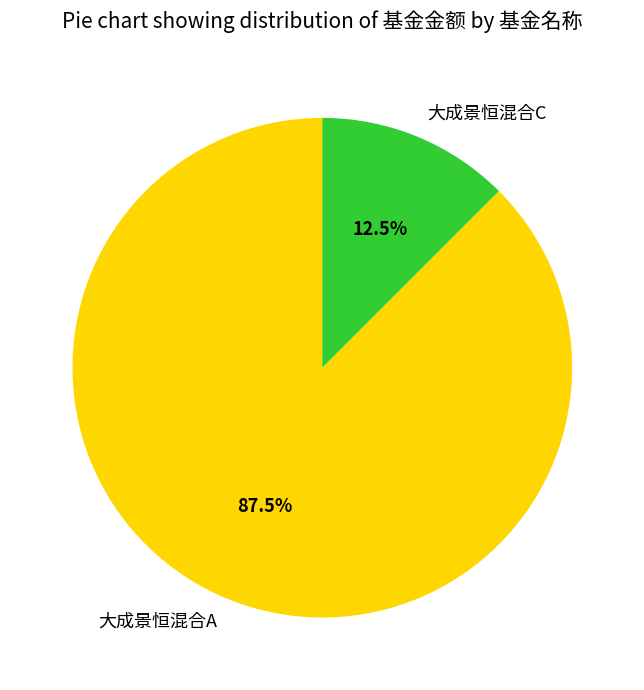

Which slice is the smallest?

大成景恒混合C